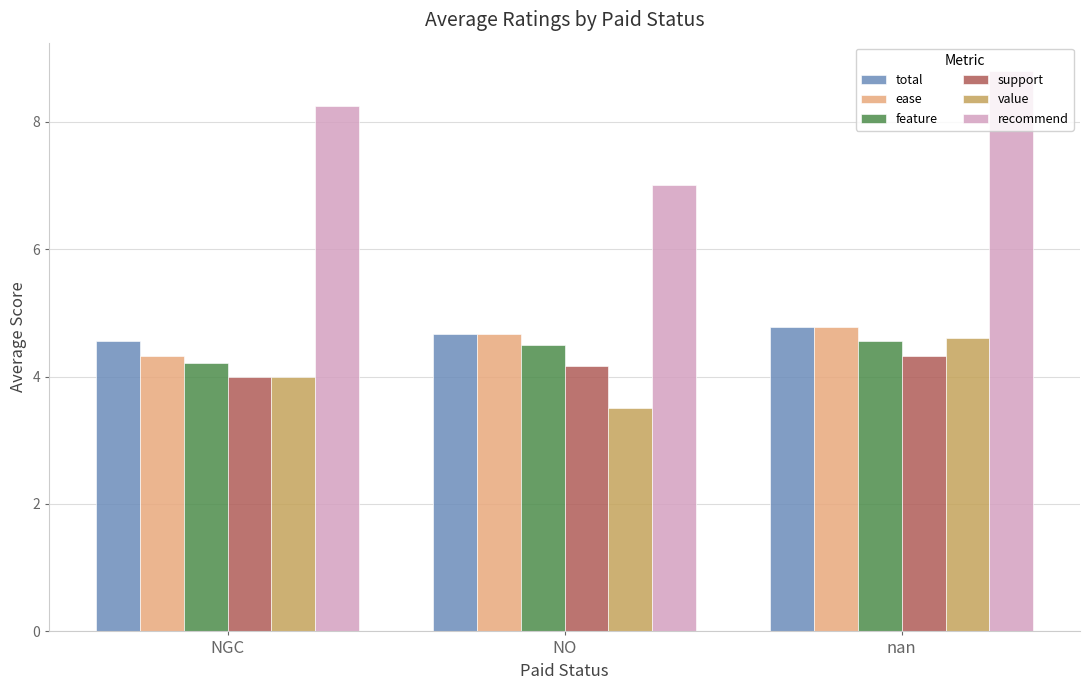

What is the maximum value shown in the chart?

8.8